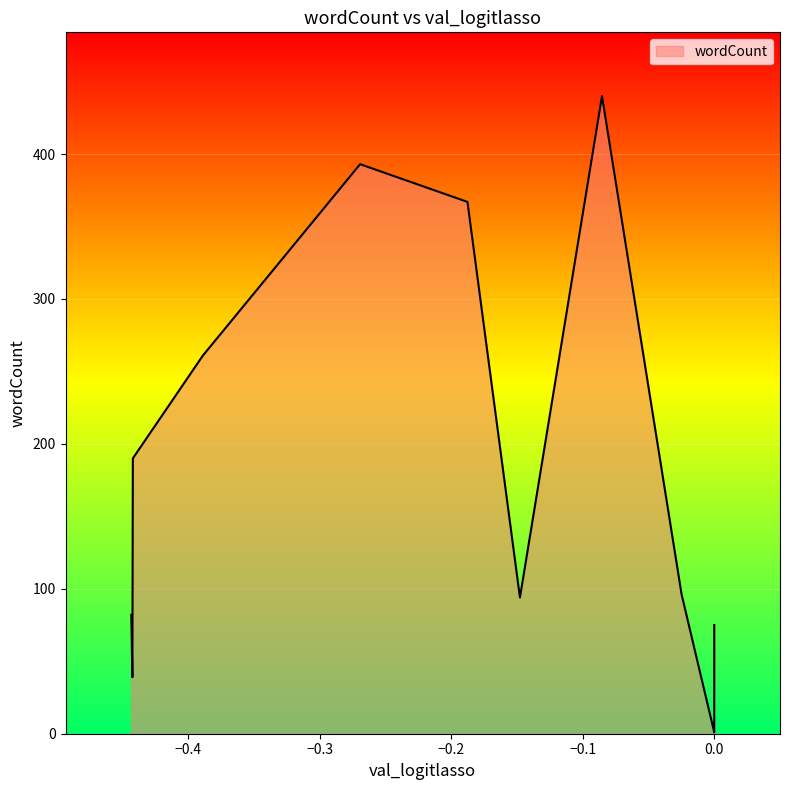

Is it true that the value at failure is 82?

True